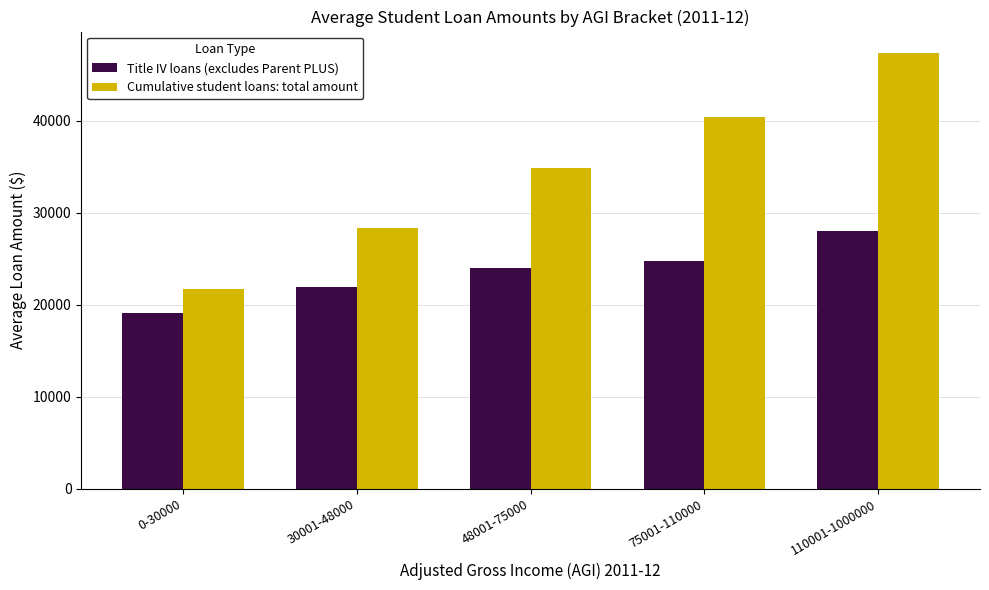

Count the number of categories in the chart.

5